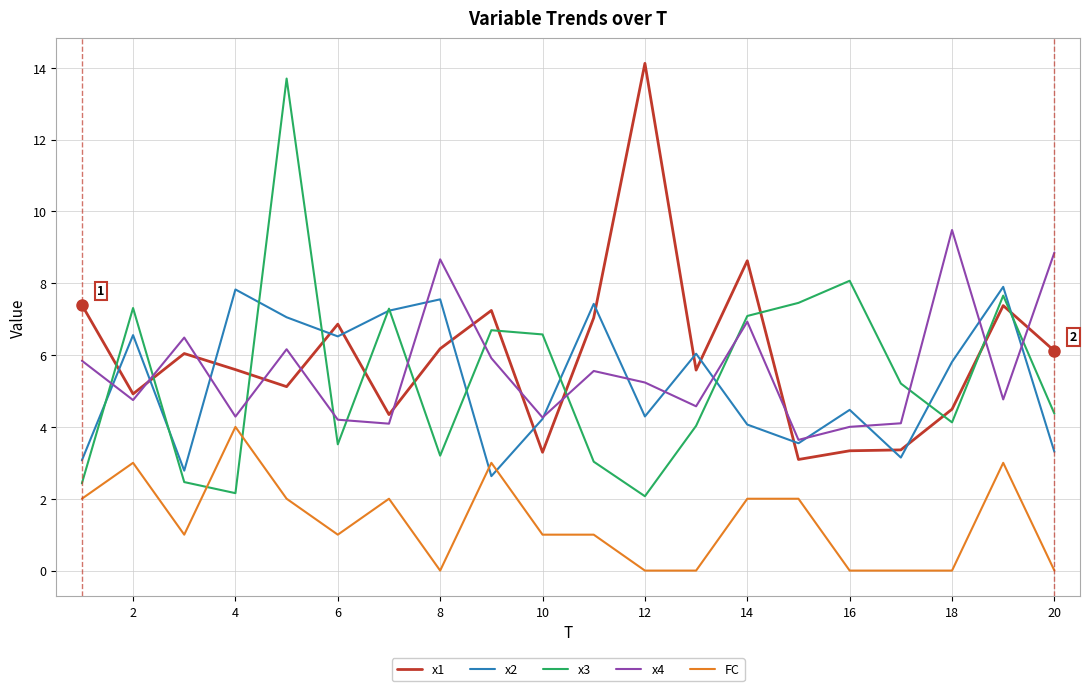

What is the minimum value for x3?

2.1